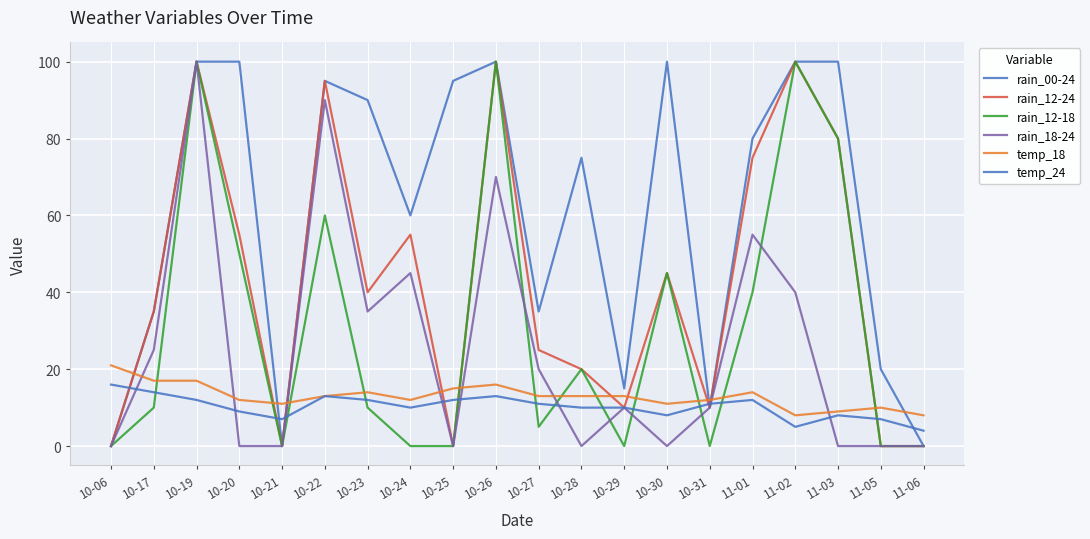

Which has a higher value, 10-27 or 11-01?

11-01